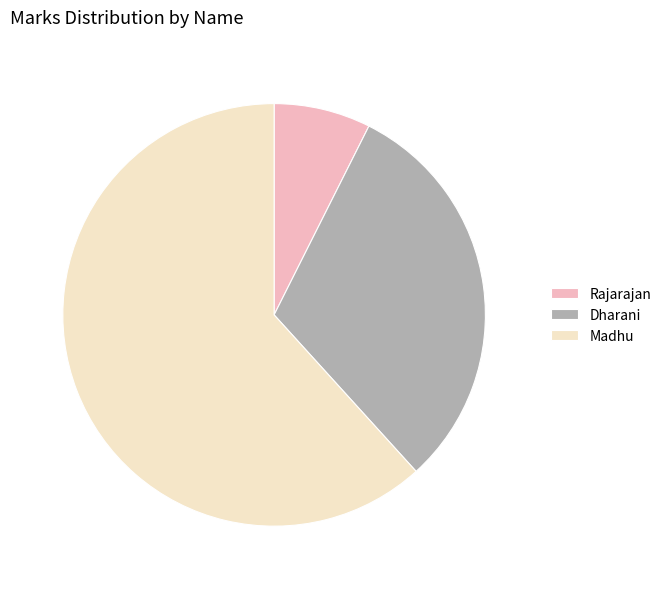

Which category has the biggest portion of the pie?

Madhu